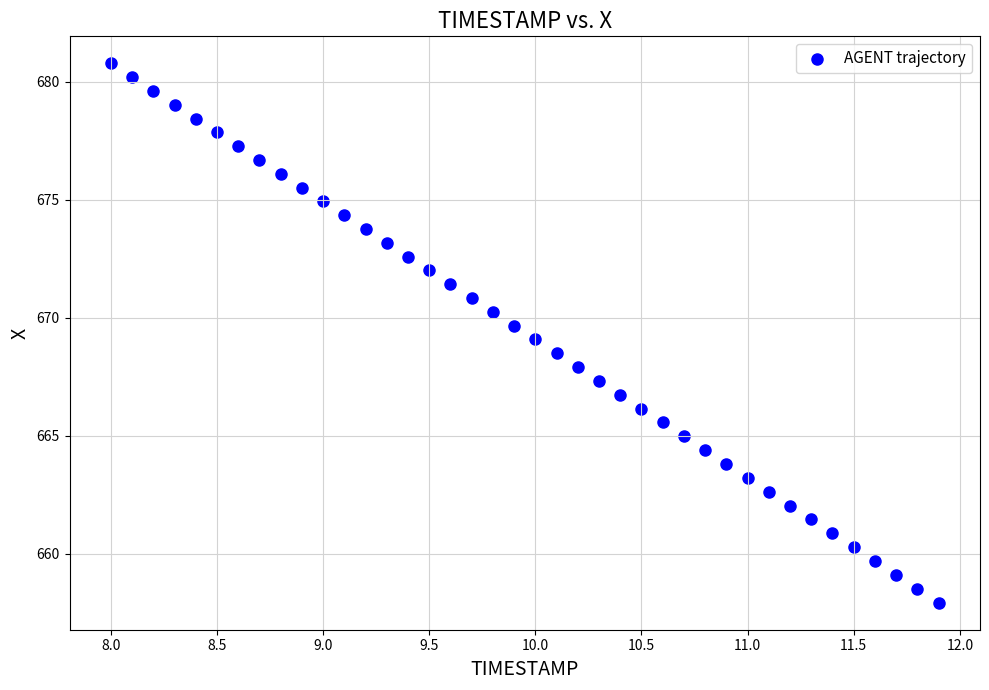

What is the range of Y values (max minus min)?

22.9